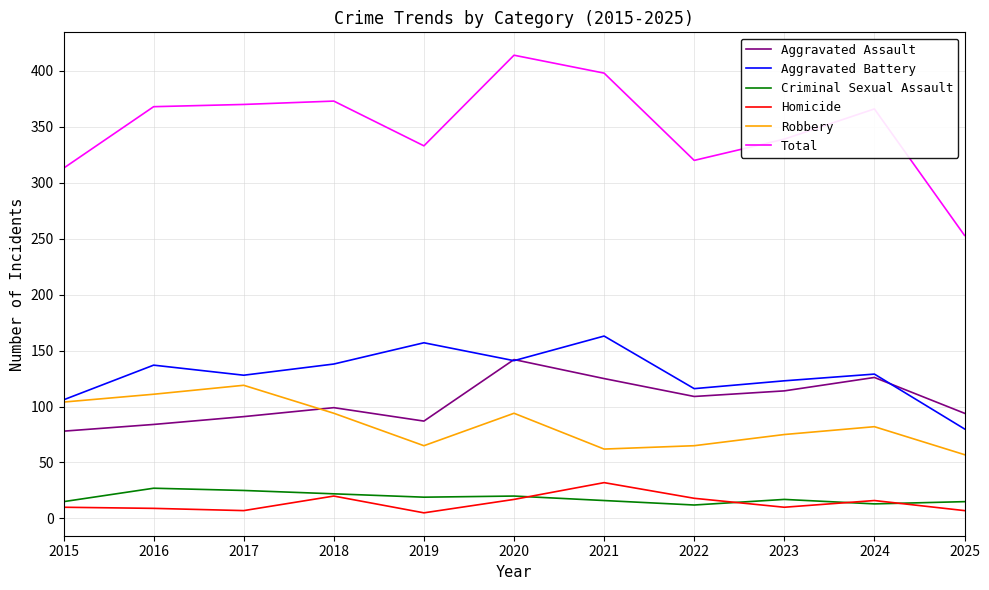

What is the difference between the second highest and minimum values in the Aggravated Battery series?

77